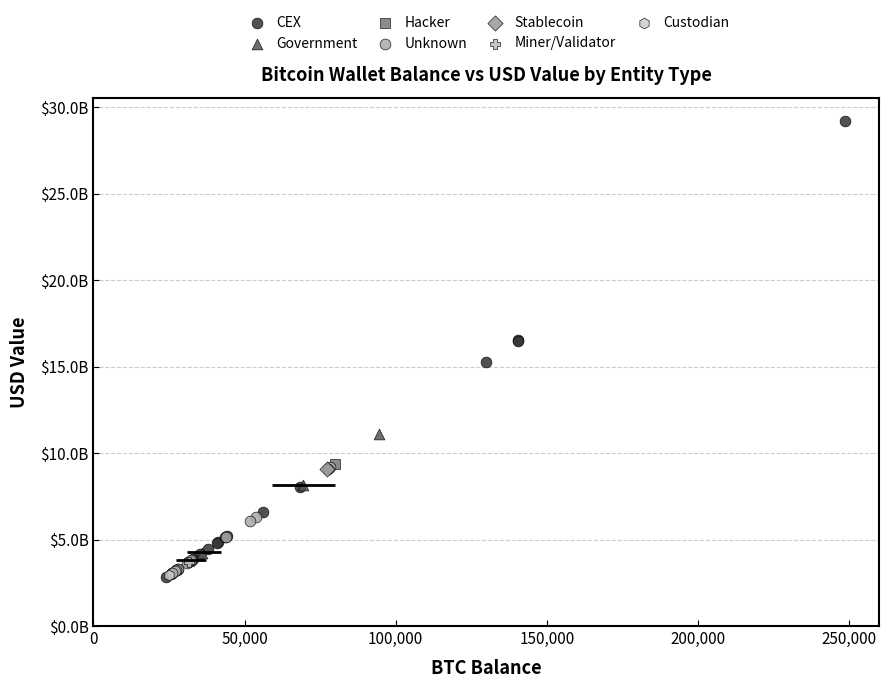

What are all the series names shown in the legend?

CEX, Government, Hacker, Unknown, Stablecoin, Miner/Validator, Custodian